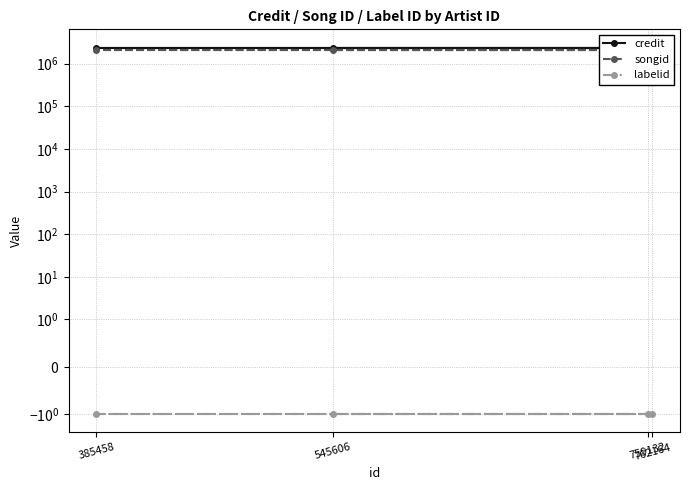

True or false: songid has a value of 2927150 at 759132.

False